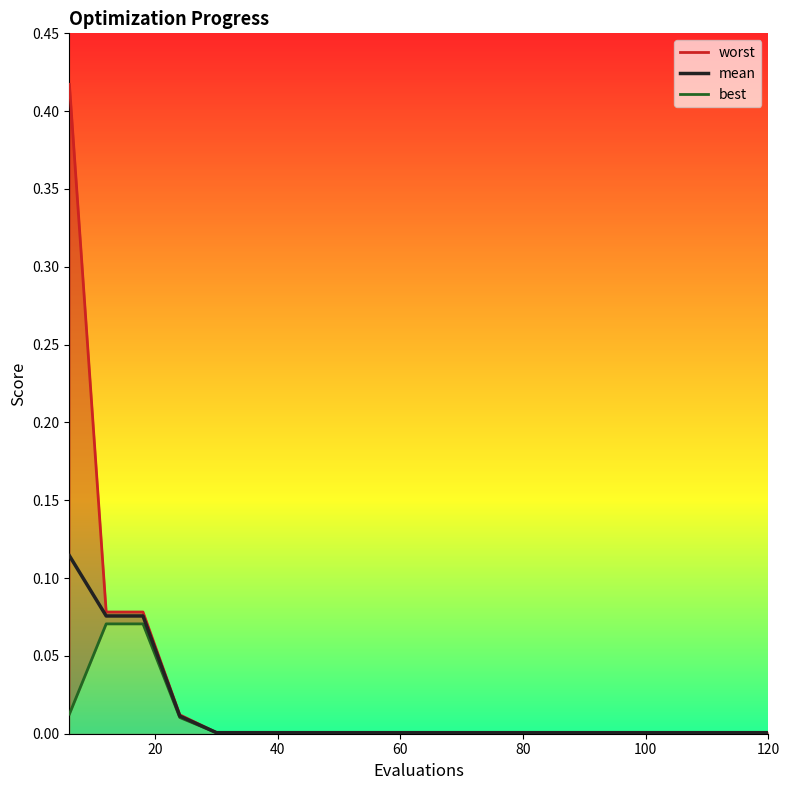

What is the total value across all series at 6?

0.5